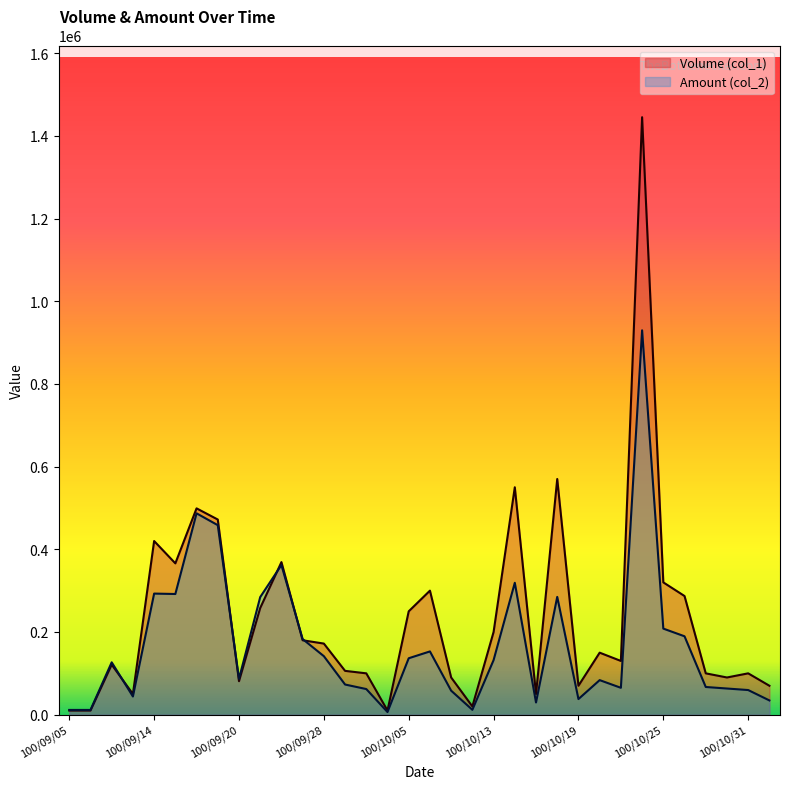

Where is the first local maximum for Volume (col_1)?

100/09/09